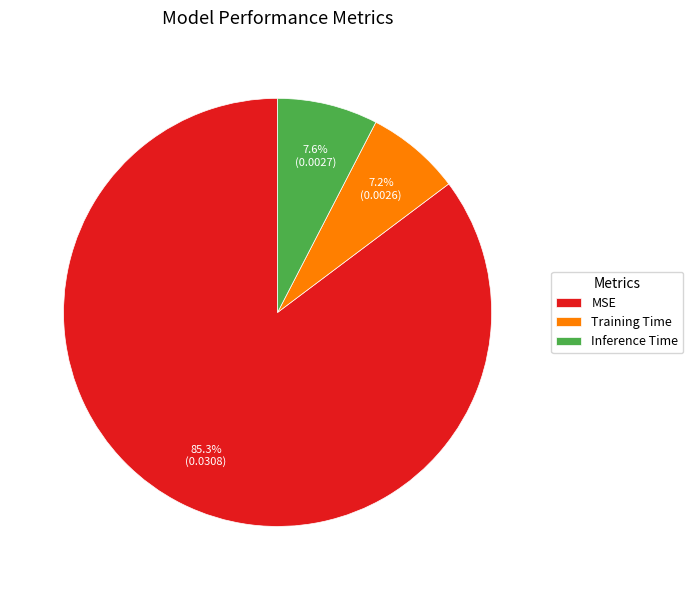

To the nearest percent, what percentage of the pie is Training Time?

7%